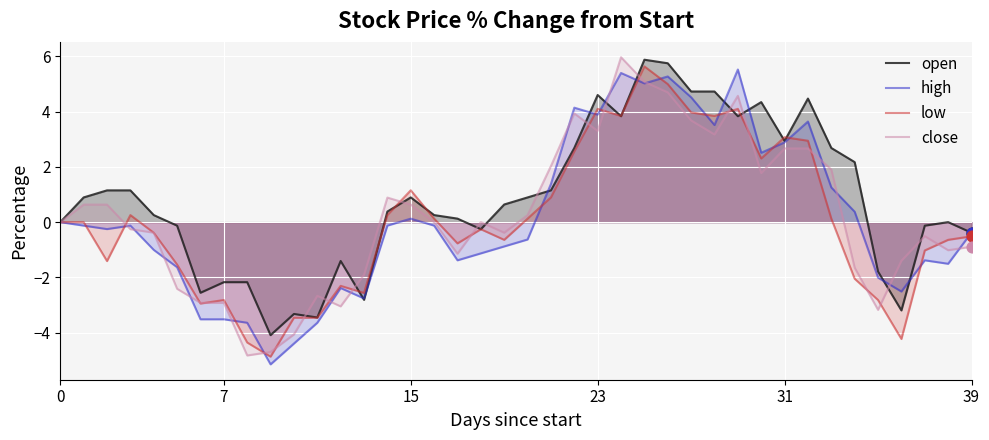

Which series contains the highest Y value?

close